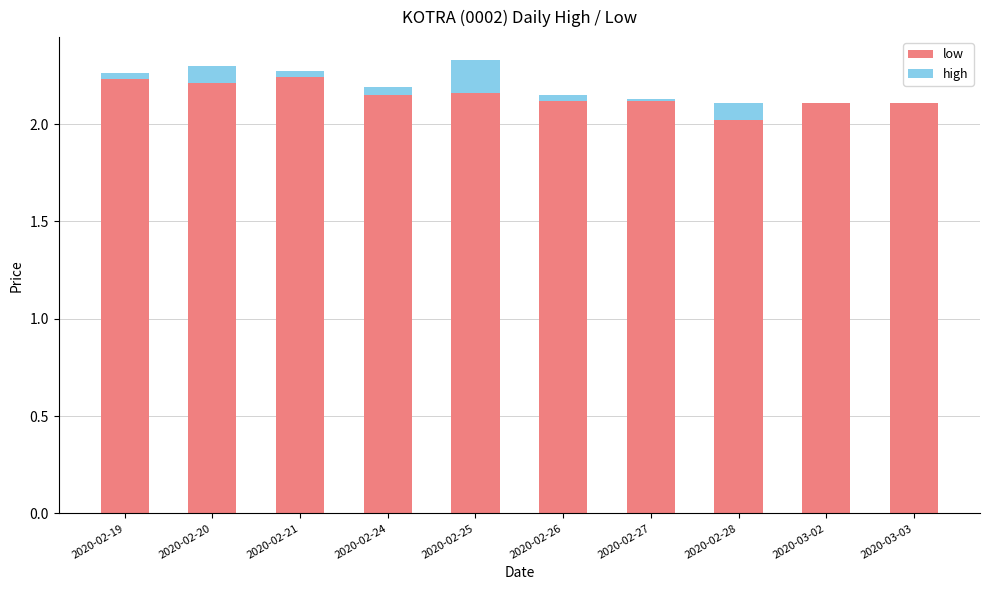

What is the sum of all low values?

21.5